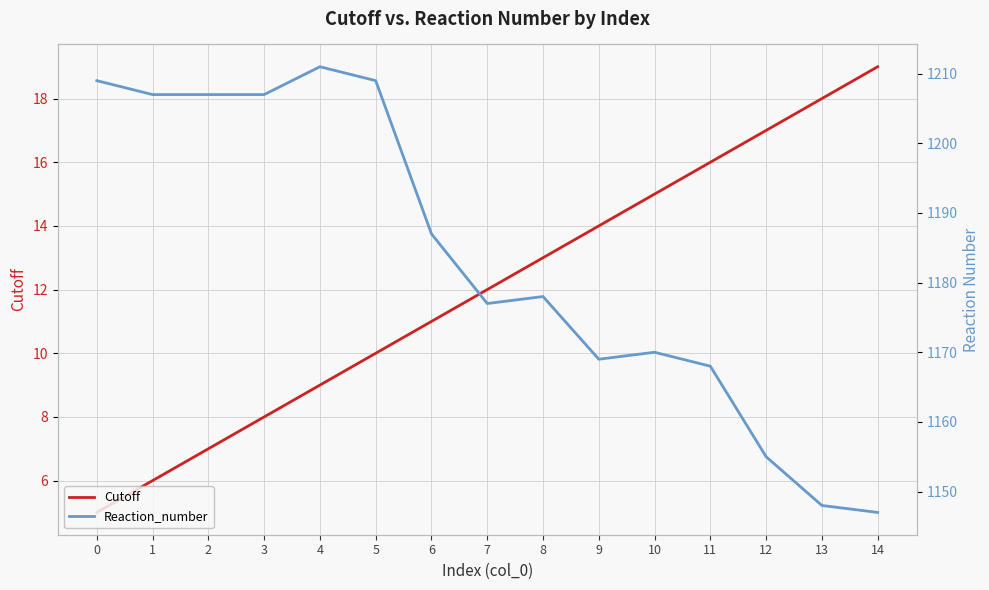

True or false: Cutoff and Reaction_number intersect in this chart.

False